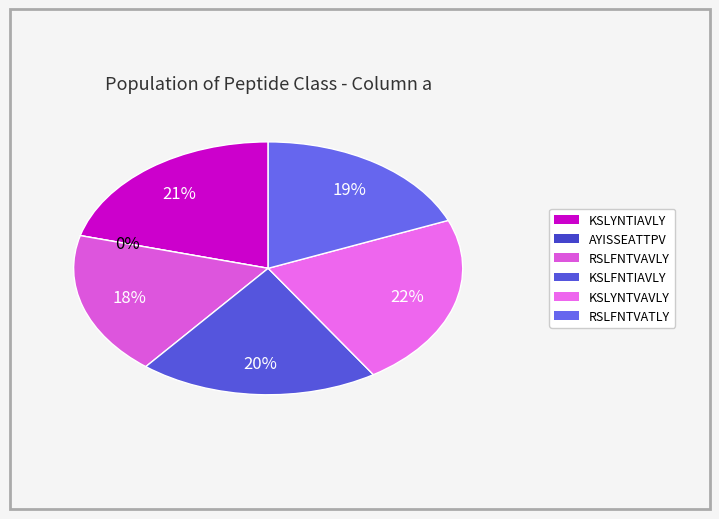

To the nearest percent, what is the difference between the AYISSEATTPV and KSLFNTIAVLY slice percentages?

20%